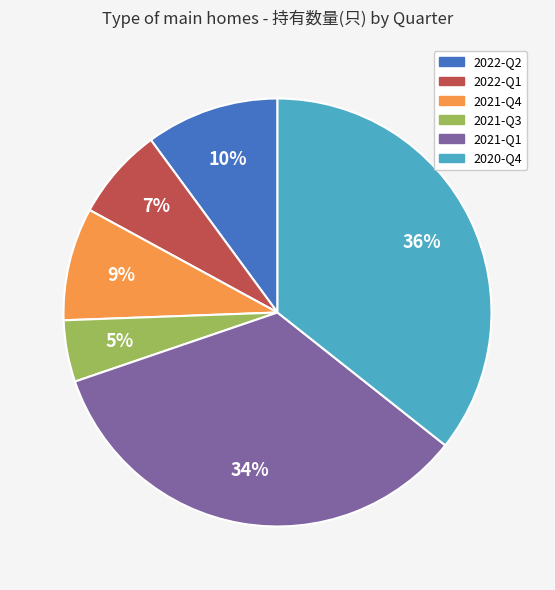

What percentage is the 2021-Q1 slice, to the nearest percent?

34%